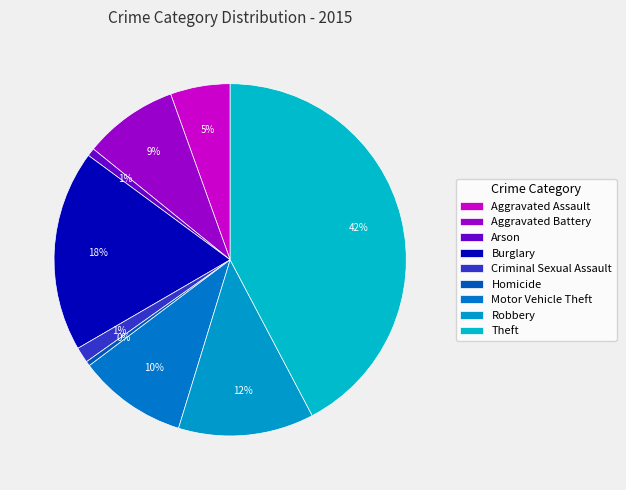

Count the number of slices in the pie.

9